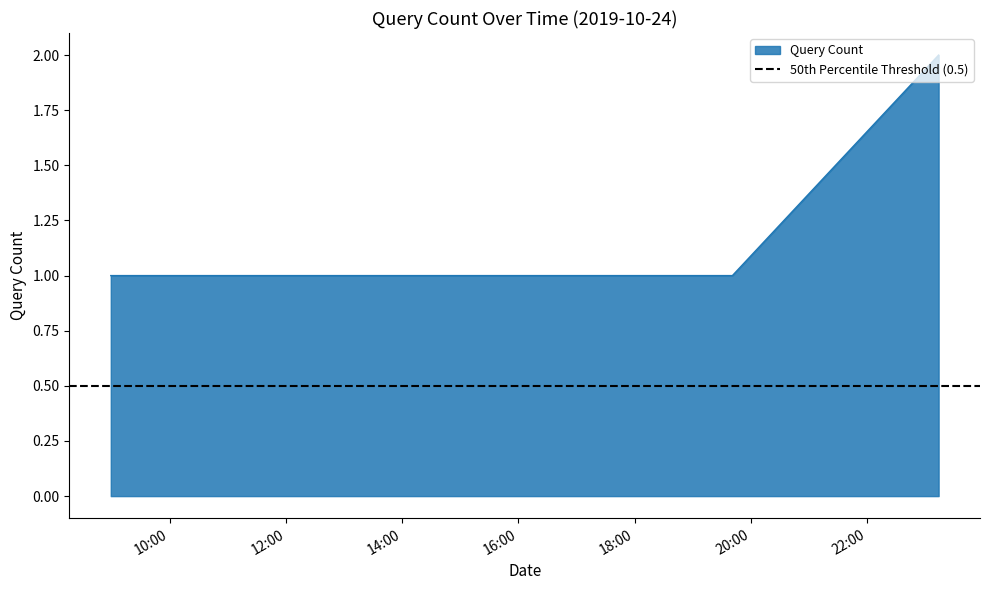

True or false: the data shows 1 at 2019-10-24 16:55:00.

True